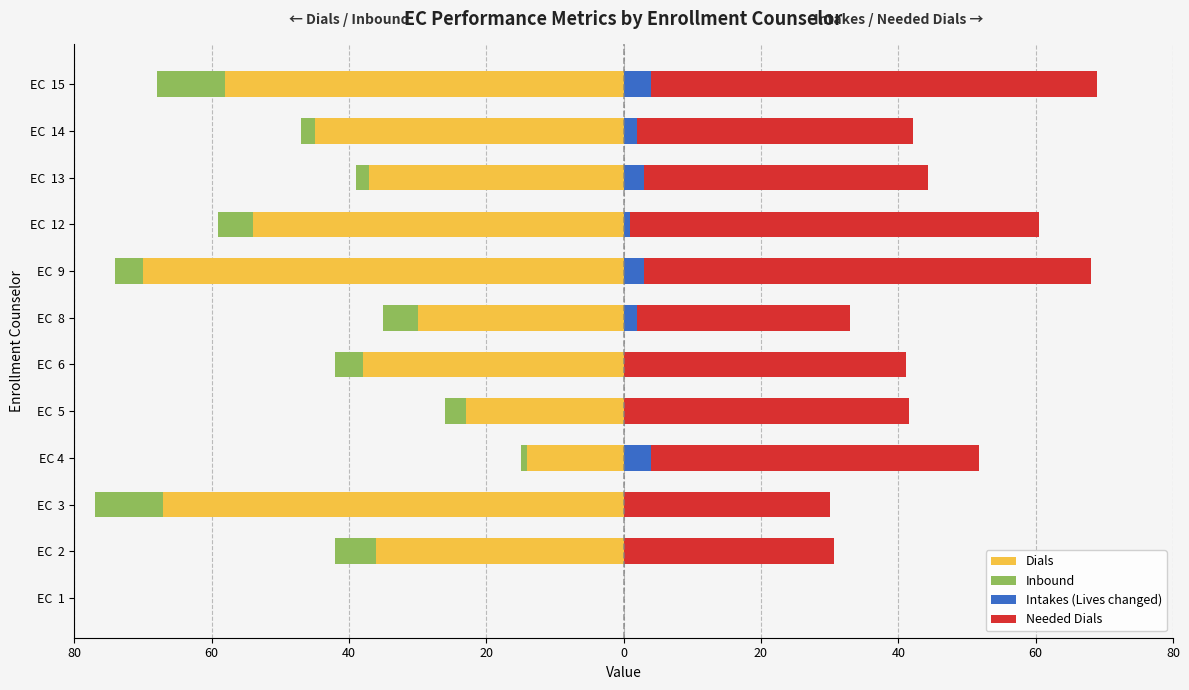

What is the average value of the Needed Dials series?

41.1